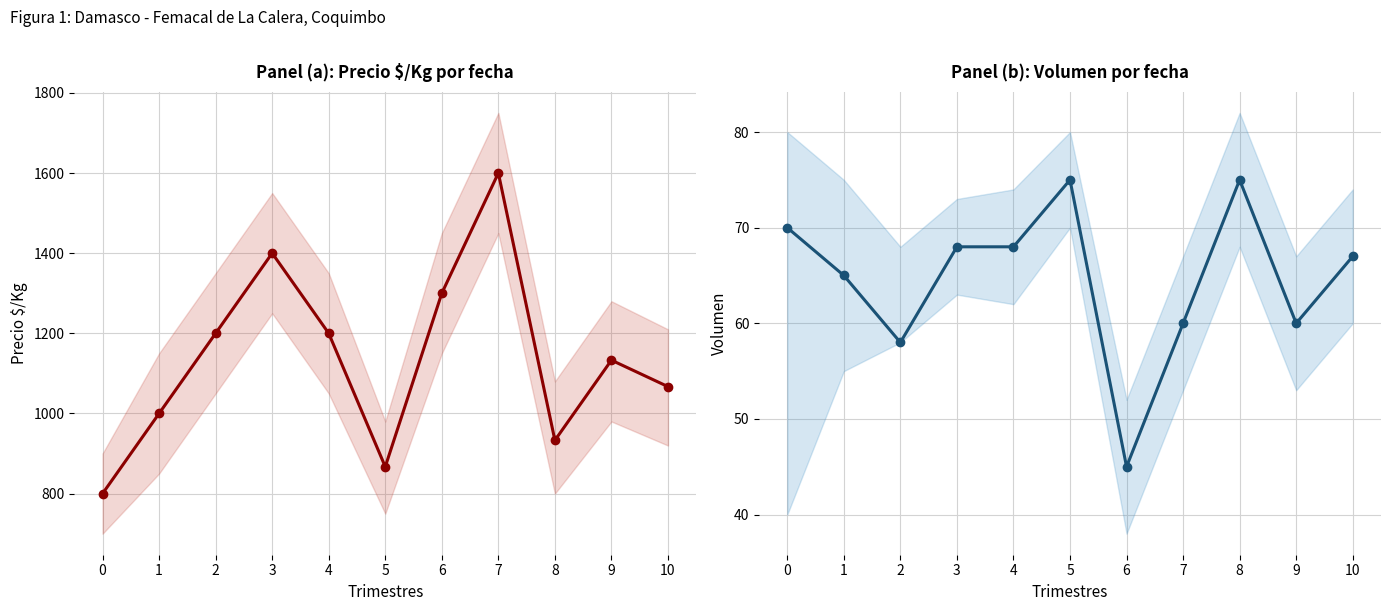

Rank the categories by Volumen value from lowest to highest.

6, 2, 7, 9, 1, 10, 3, 4, 0, 5, 8